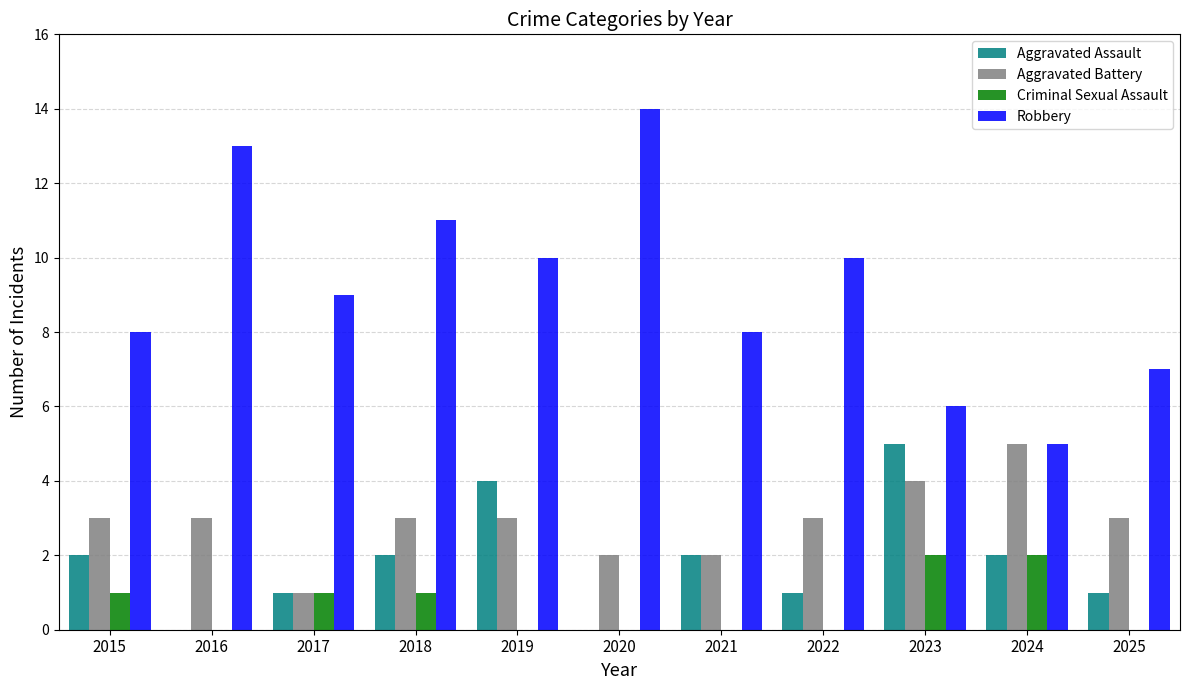

Which series has the largest range (max minus min)?

Robbery